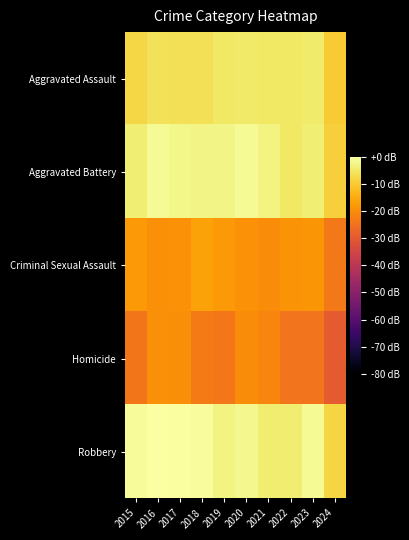

Which series has the largest total across all categories?

Robbery